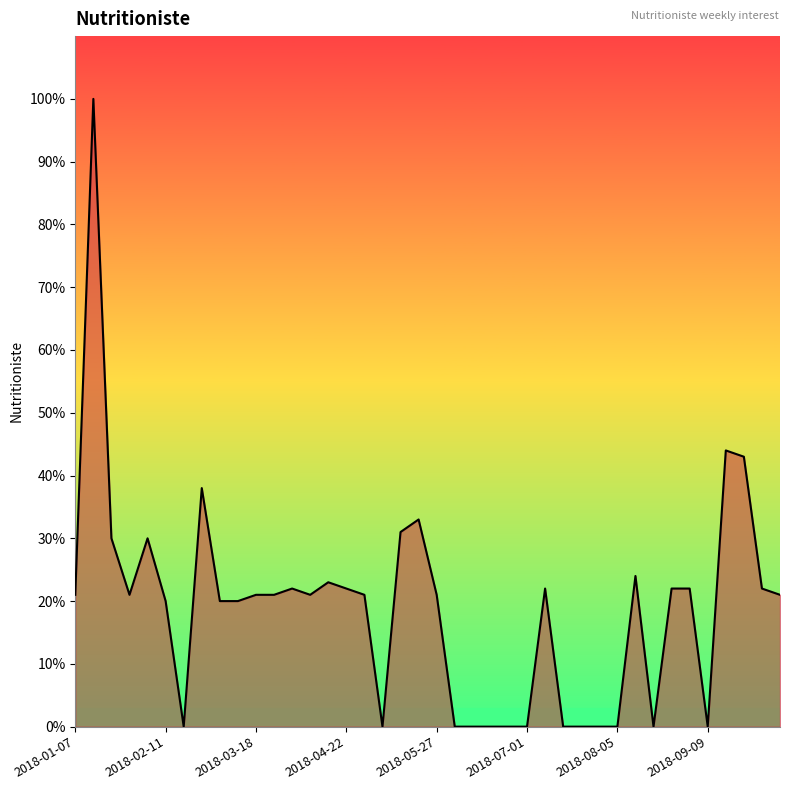

What is the value of the 5th point from the left?

0.3